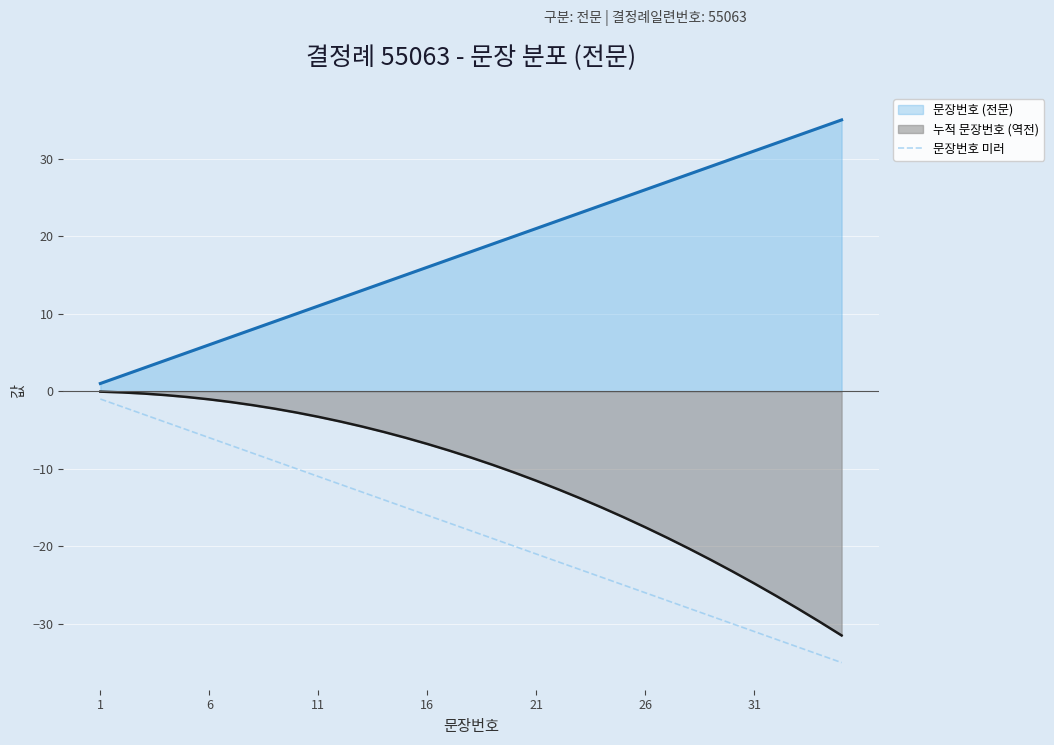

The value of 누적 문장번호 (역전) at 31 is -24.8. True or false?

True